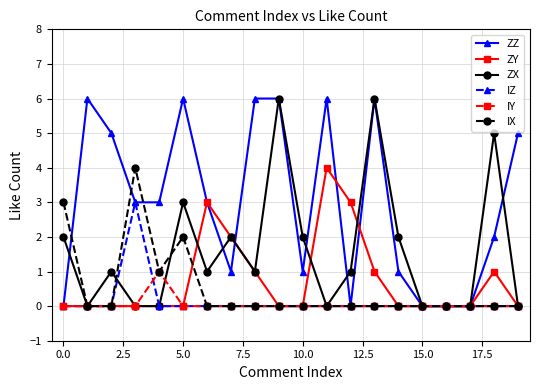

True or false: IY has more than 0 interior local peaks.

True